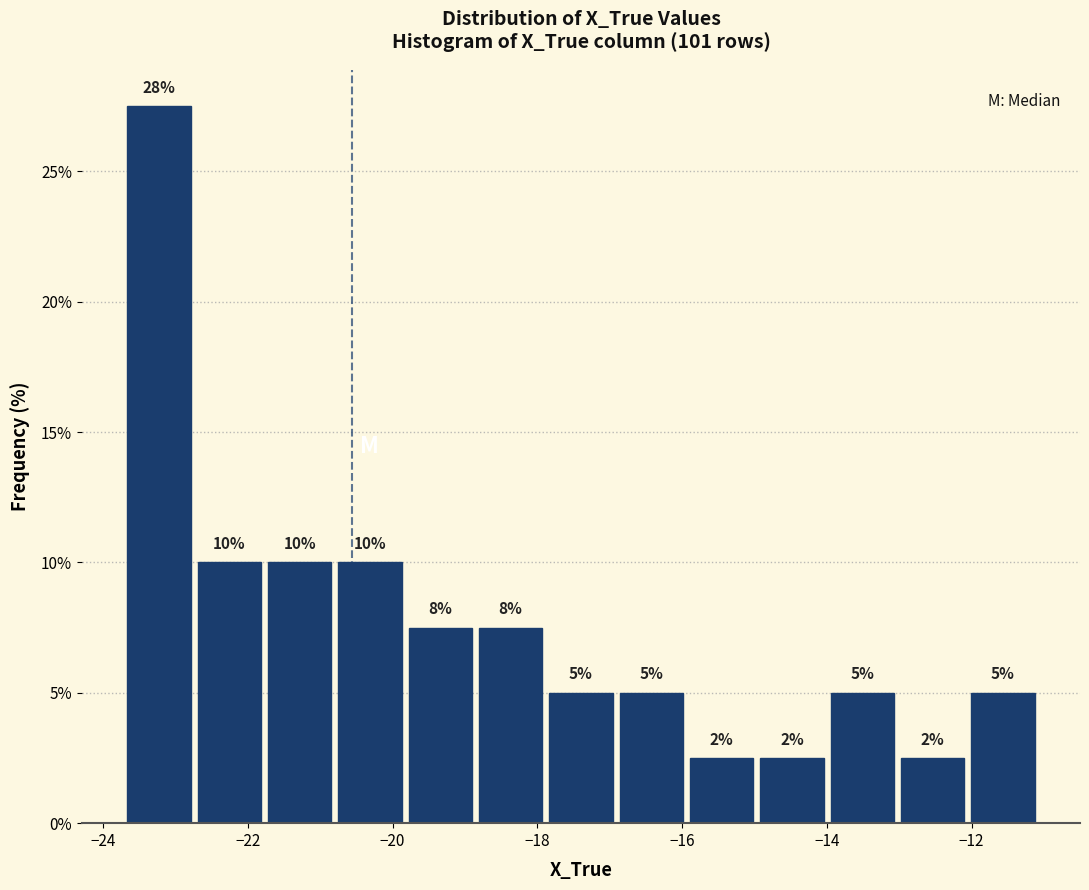

Over which range of the x-axis is the bar tallest?

-23.8 to -22.8